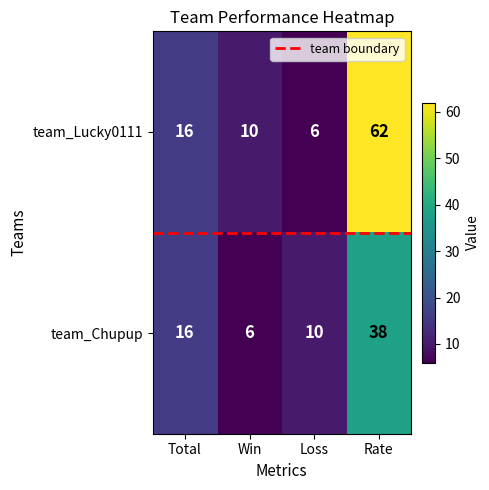

The team_Chupup series shows 9 at Rate. True or false?

False